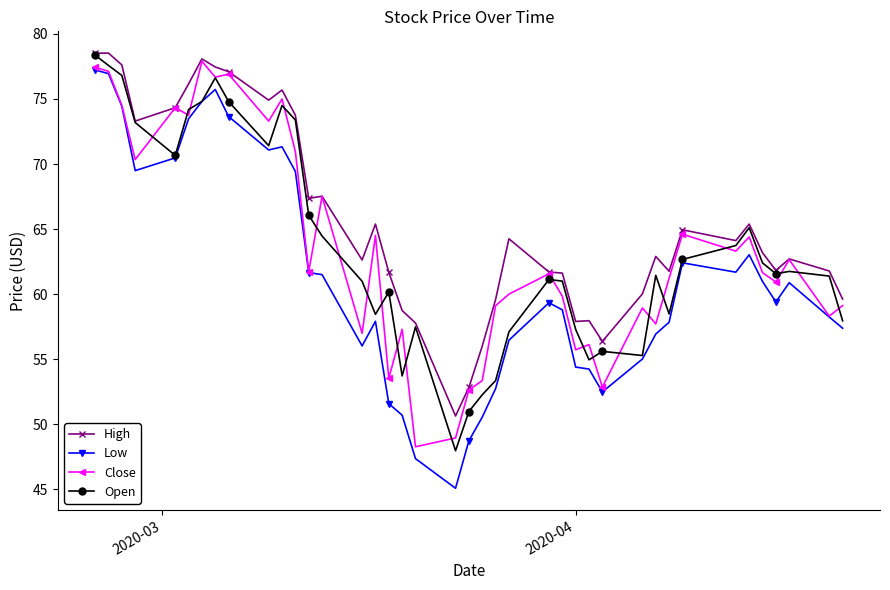

Which series has the largest total across all categories?

High